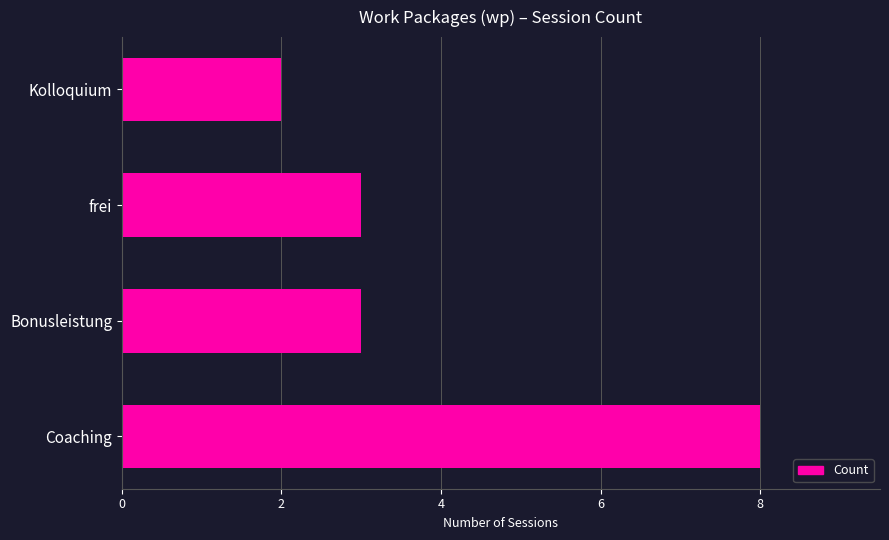

Are the bars grouped side by side (vs. stacked)?

No